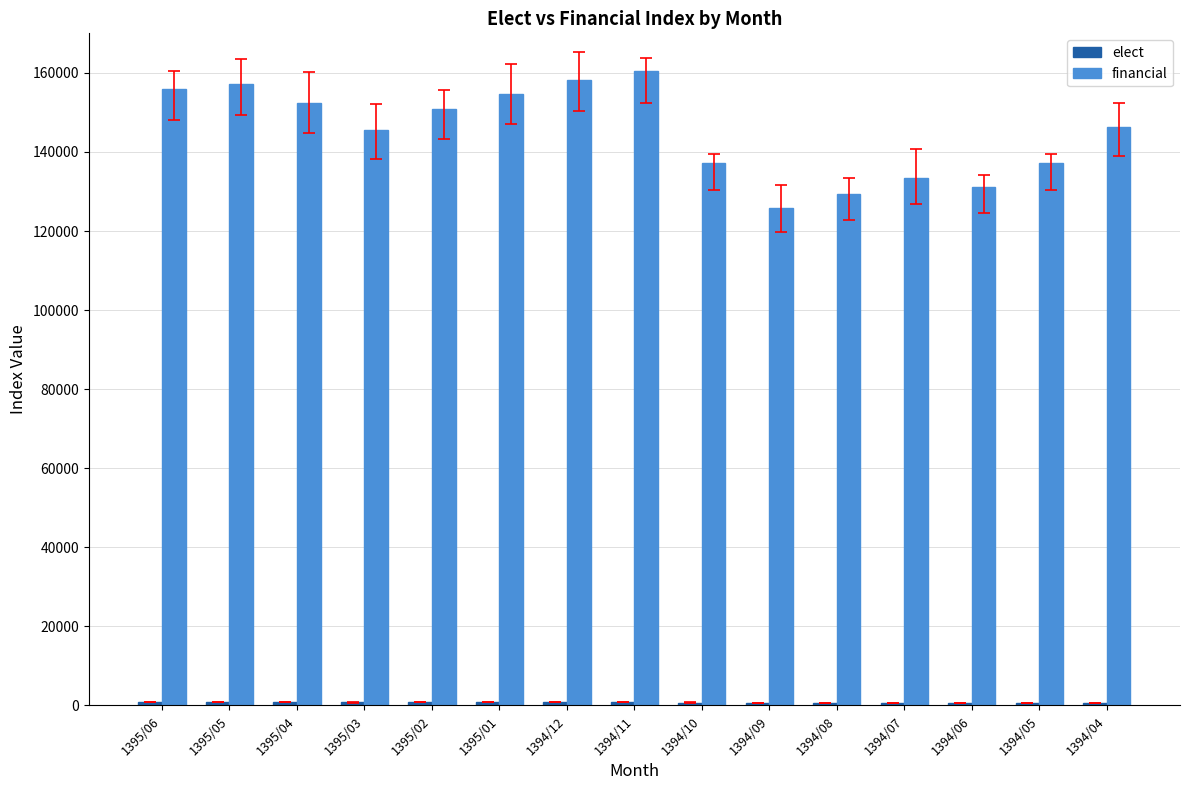

At how many categories does at least one series exceed 99670?

15